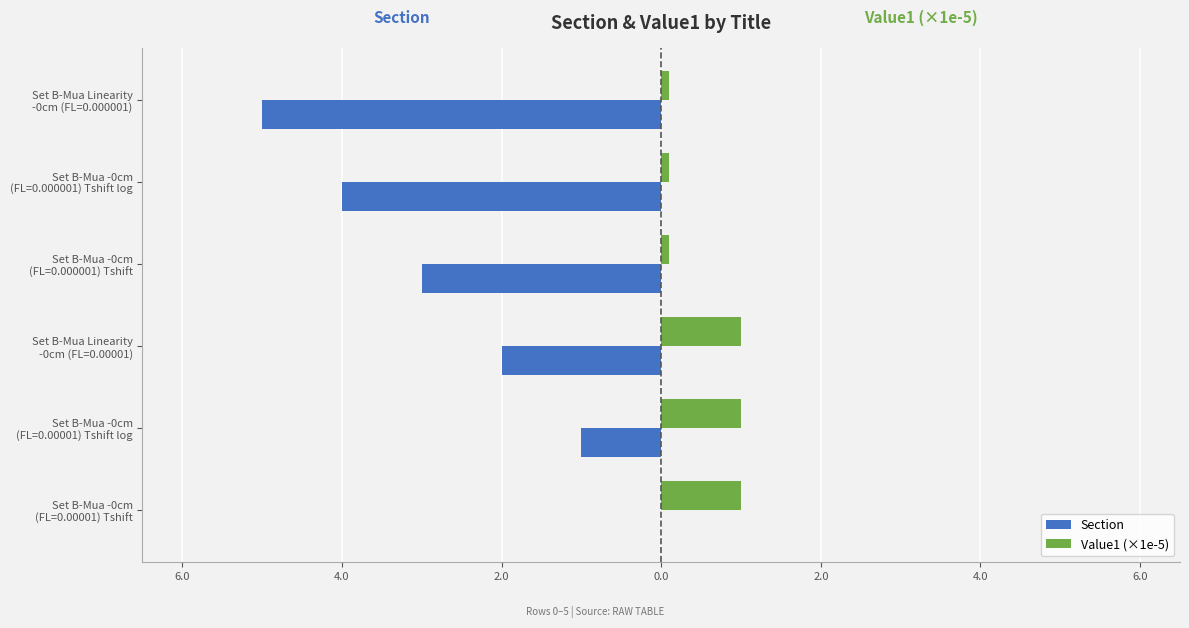

What are all the series names shown in the legend?

Section, Value1 (×1e-5)